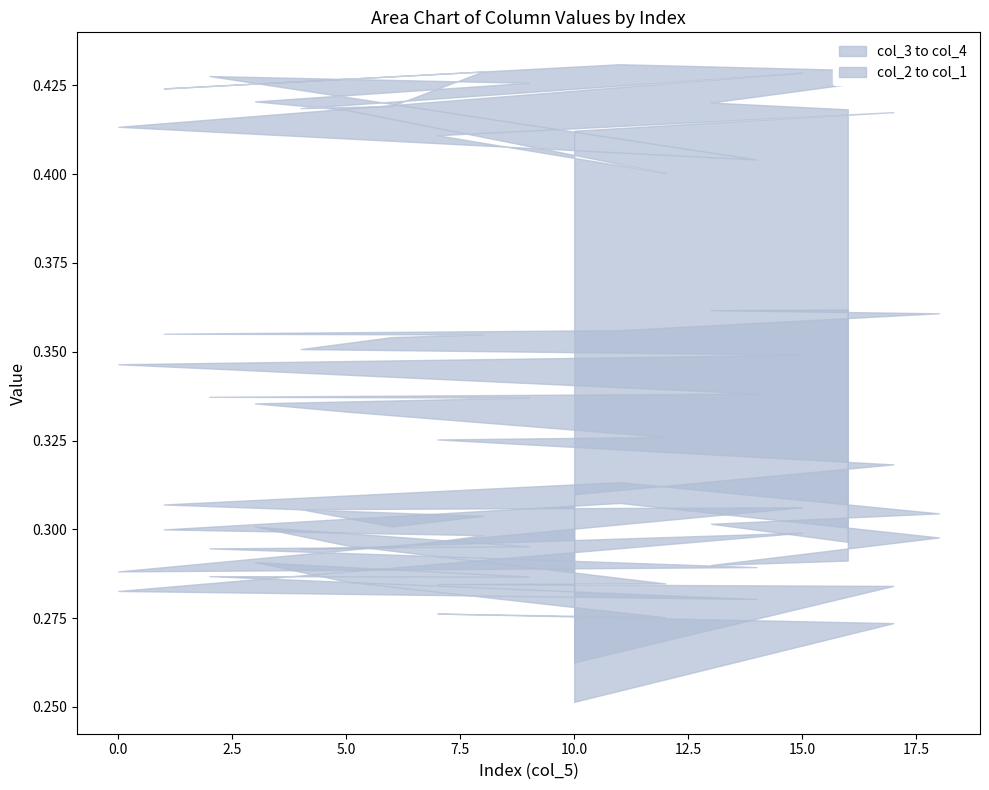

True or false: col_4 and col_2 cross at least once.

False